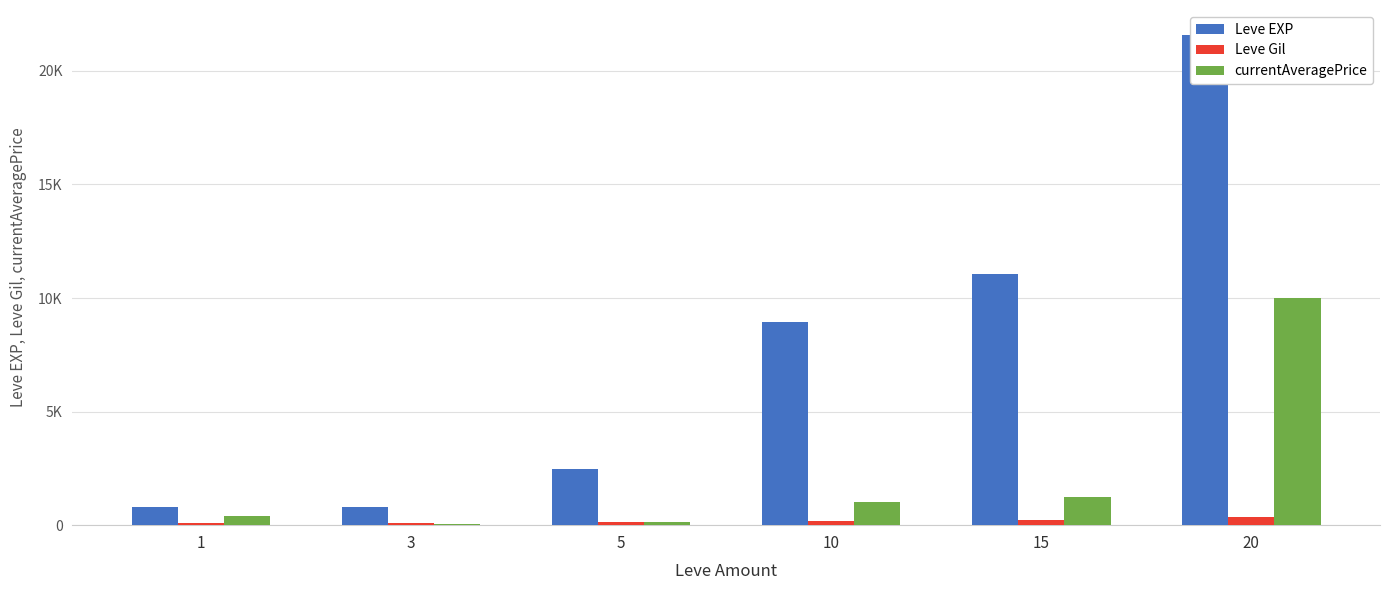

How many values in the Leve Gil series exceed 169?

2